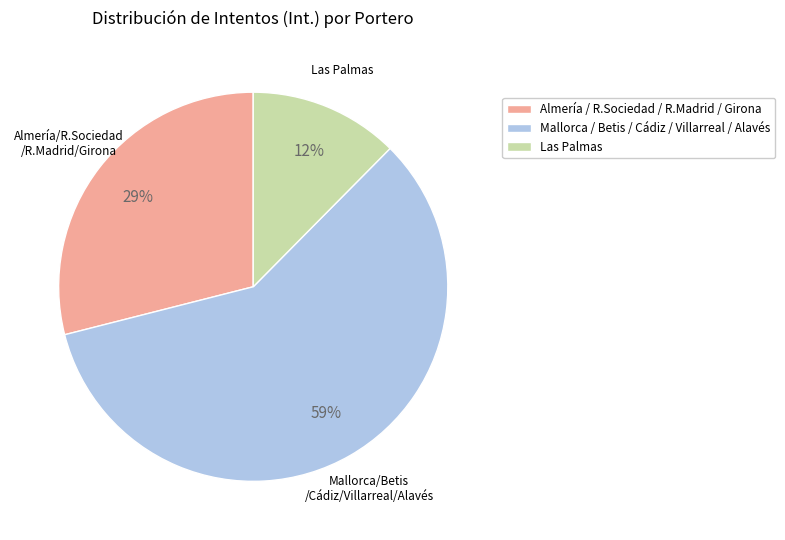

Is there a majority slice in this chart?

Yes